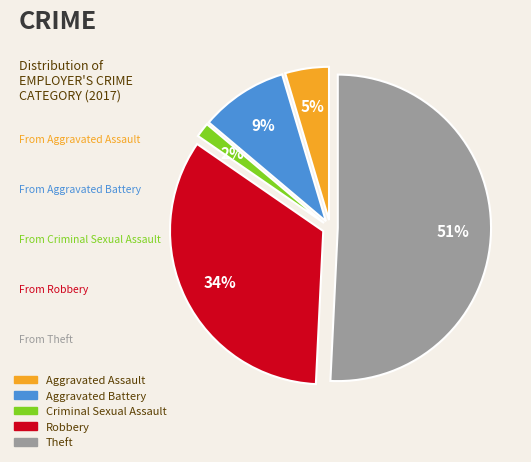

True or false: Criminal Sexual Assault accounts for 2% of the total.

True